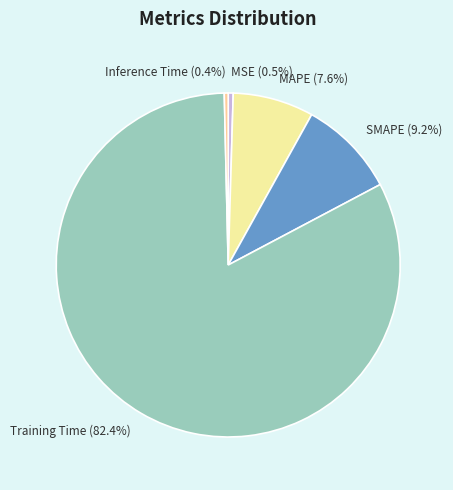

Do MAPE and Training Time together represent more than half of the pie?

Yes